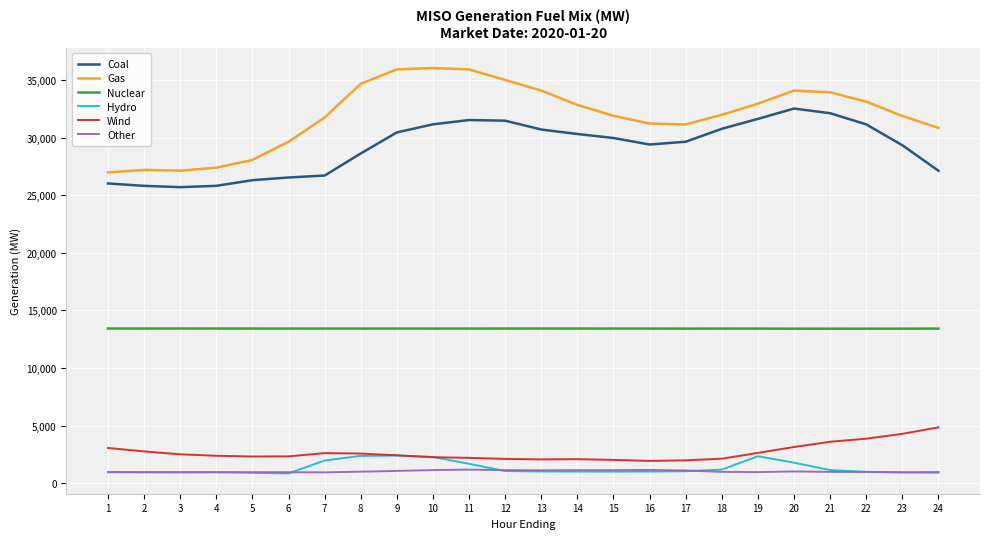

What is the sum of all Coal values?

700844.3